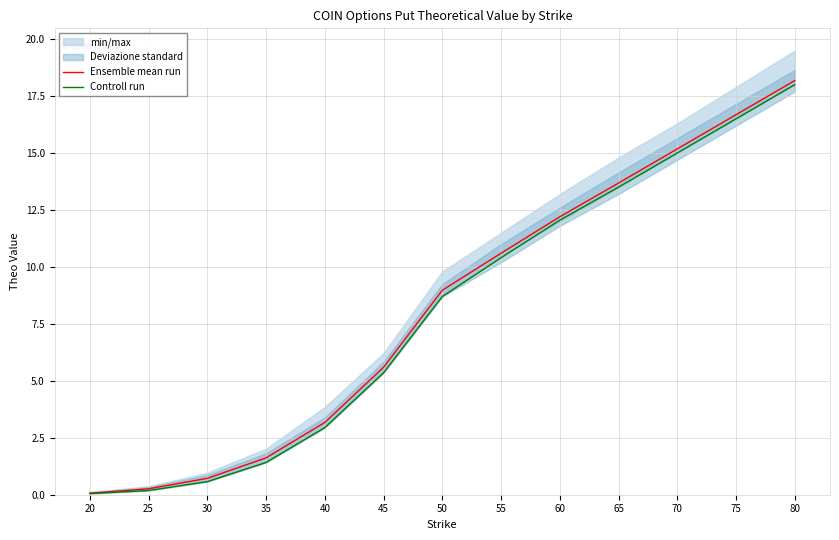

How many values in the Controll run series are below 8?

6